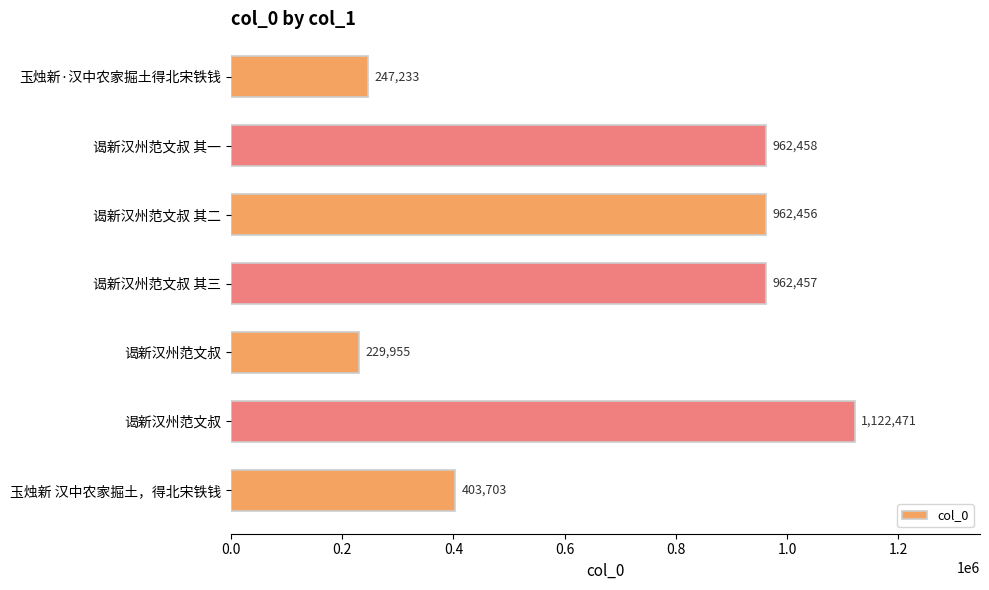

How many data points are less than 962456?

3